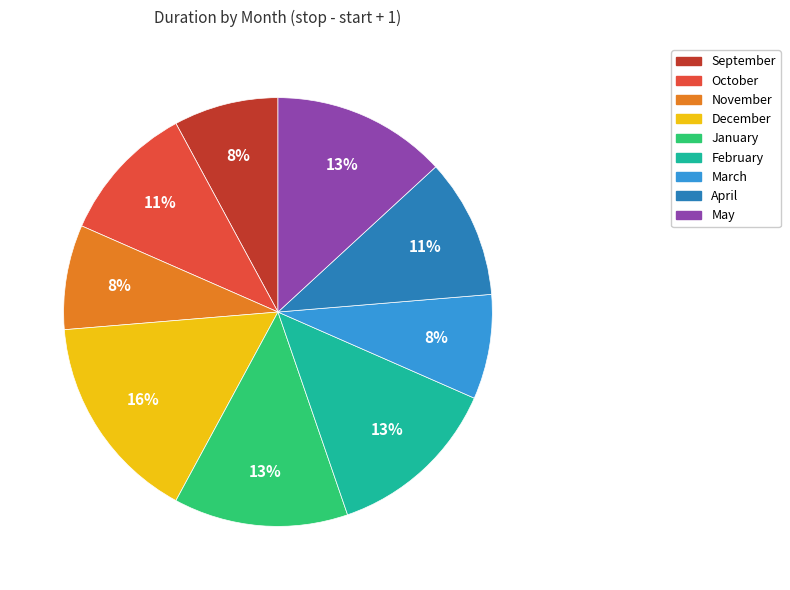

Which category has the biggest portion of the pie?

December